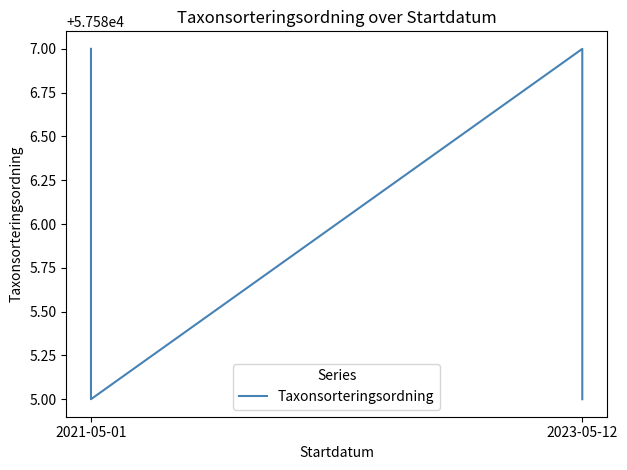

Which category has the highest value across all series?

2021-05-01